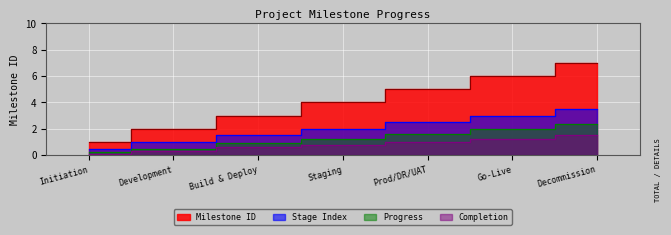

How many values are below 4?

3